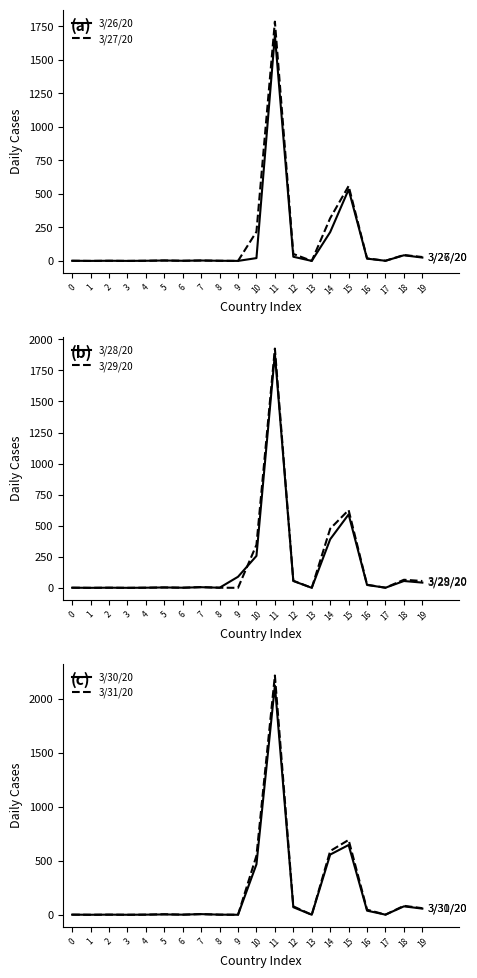

True or false: 3/27/20 and 3/29/20 intersect in this chart.

False